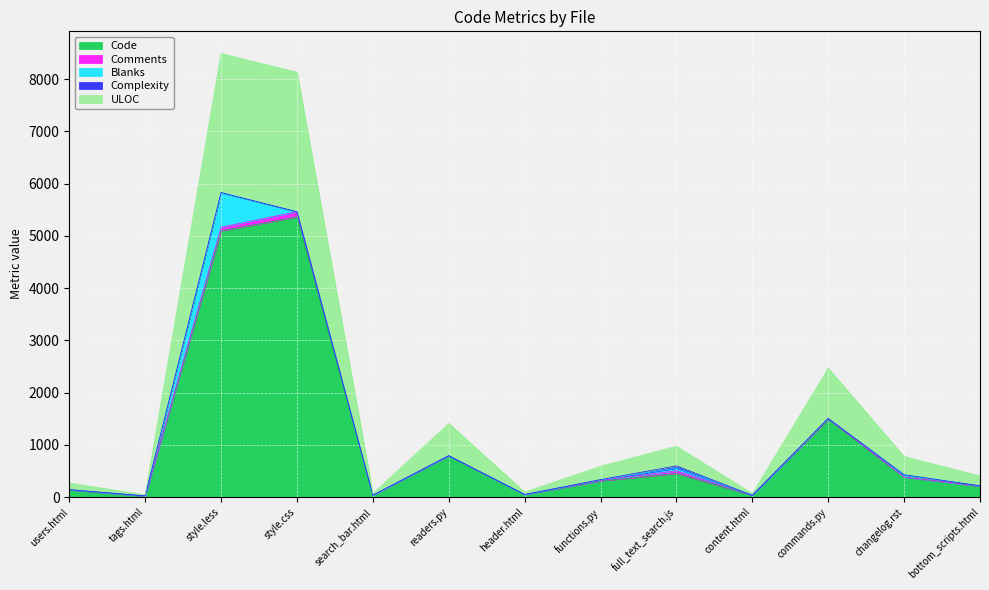

What is the value of the Code point at the 7th from the left?

48